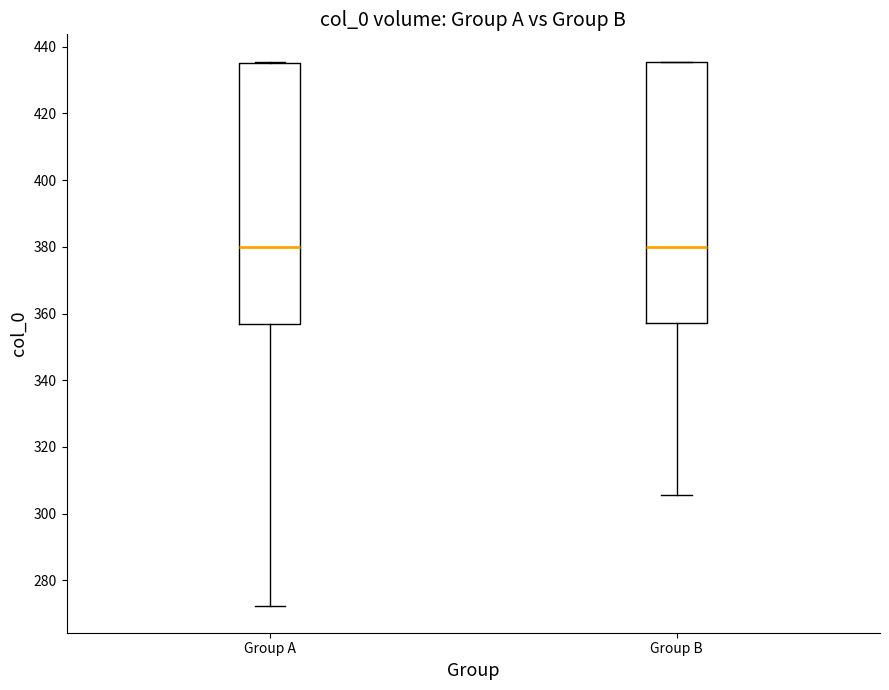

Reading left to right, read every box against the y-axis: the position of its median line, the range the box covers, and the ends of its whiskers. The values are not printed on the chart, so give them approximately, as read against the axis.

Group A: median 380, box 358 to 436, whiskers 272 to 436
Group B: median 380, box 358 to 436, whiskers 306 to 436